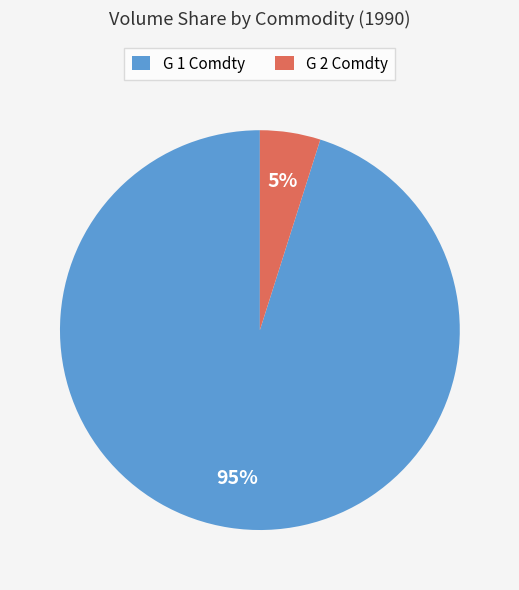

Rank the categories by value from lowest to highest.

G 2 Comdty, G 1 Comdty